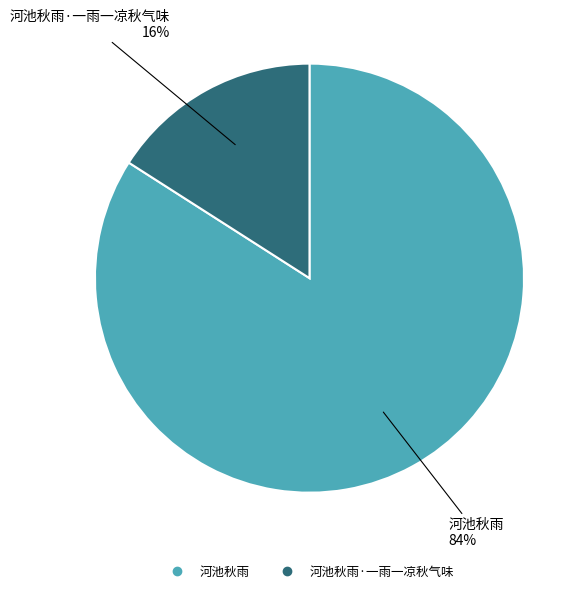

To the nearest percent, what is the average slice percentage?

50%